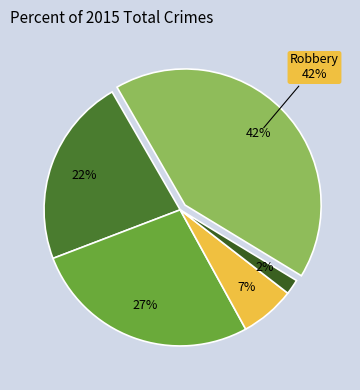

What percentage is the Homicide slice, to the nearest percent?

2%